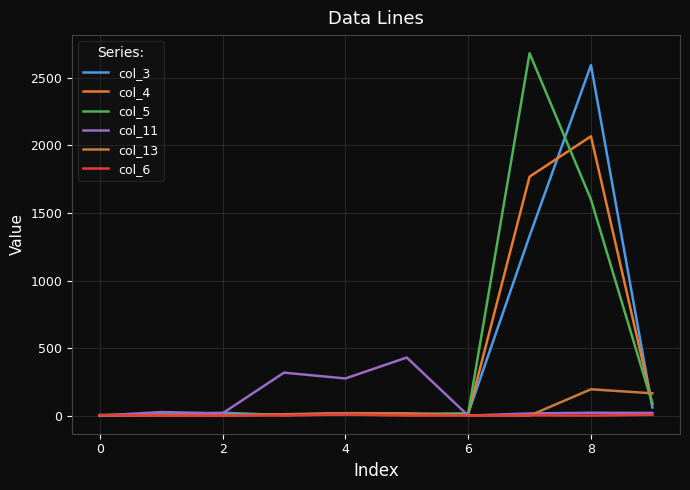

Does the chart display data point markers on the line(s)?

No